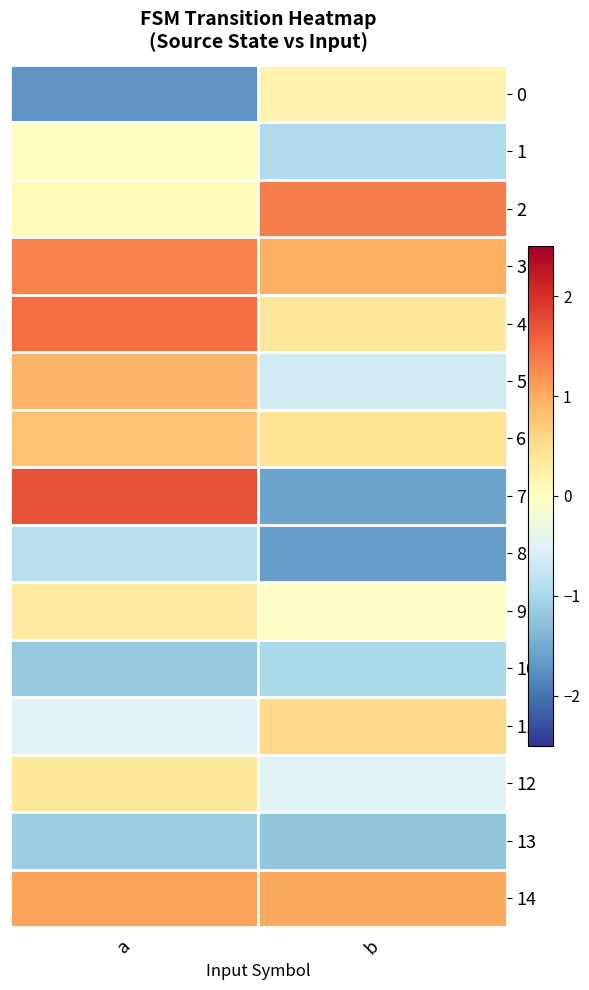

Count the number of data series in this chart.

15